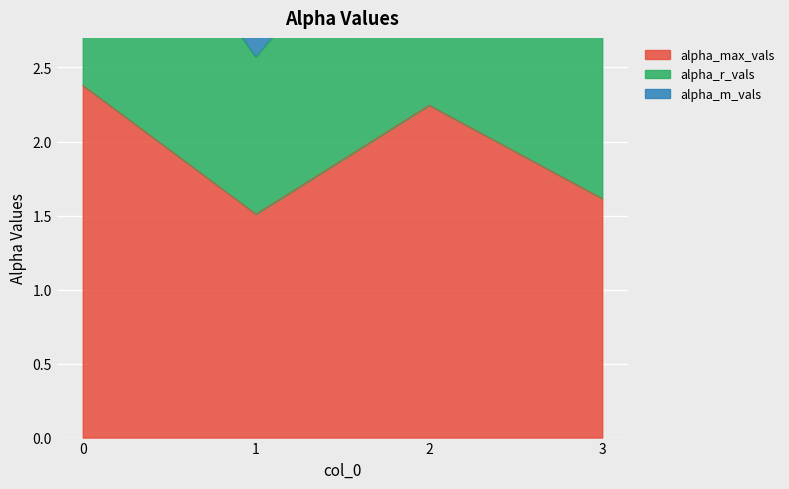

How many data points in alpha_max_vals are above 2?

2